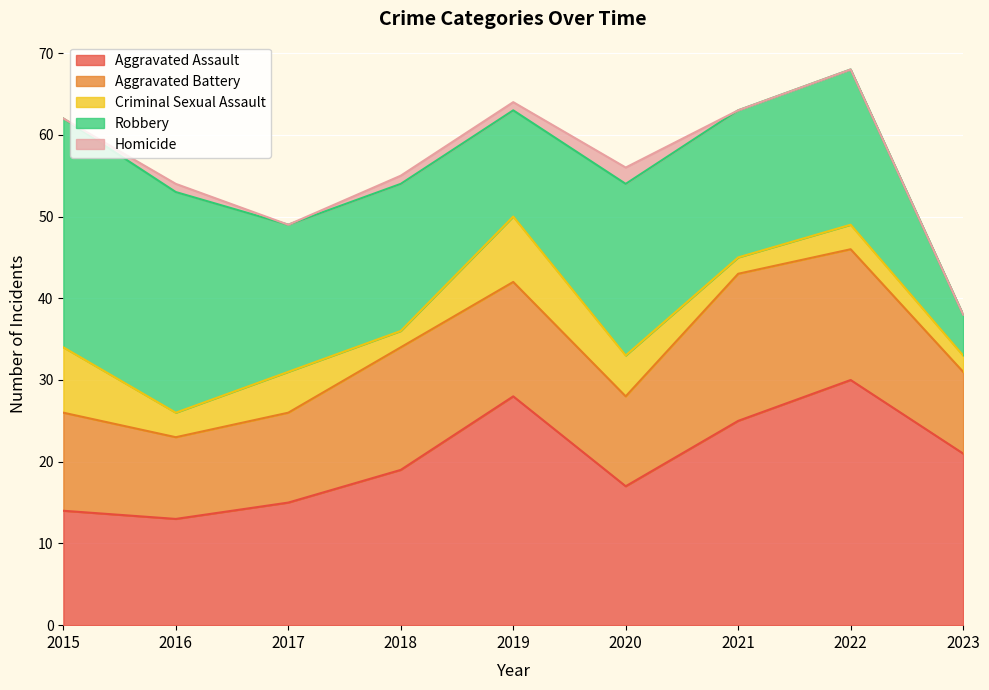

What are all the series names shown in the legend?

Aggravated Assault, Aggravated Battery, Criminal Sexual Assault, Robbery, Homicide